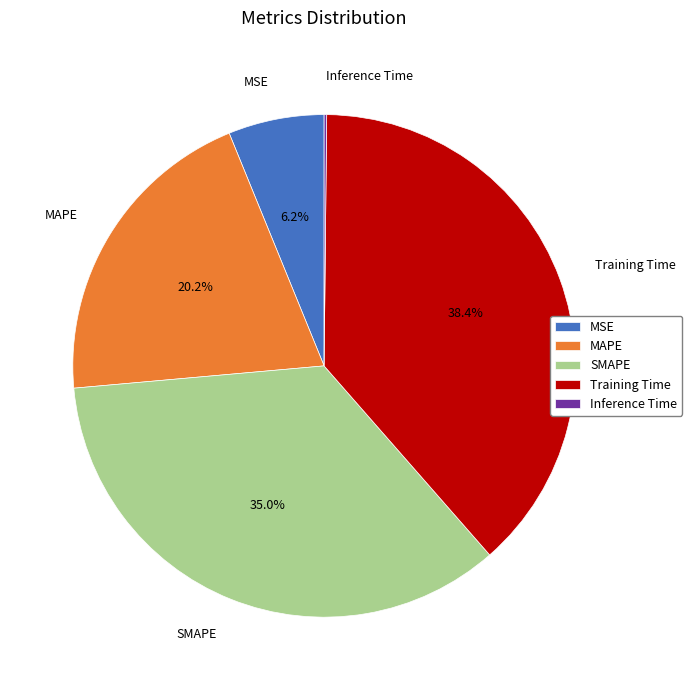

To the nearest percent, what is the average slice percentage?

20%